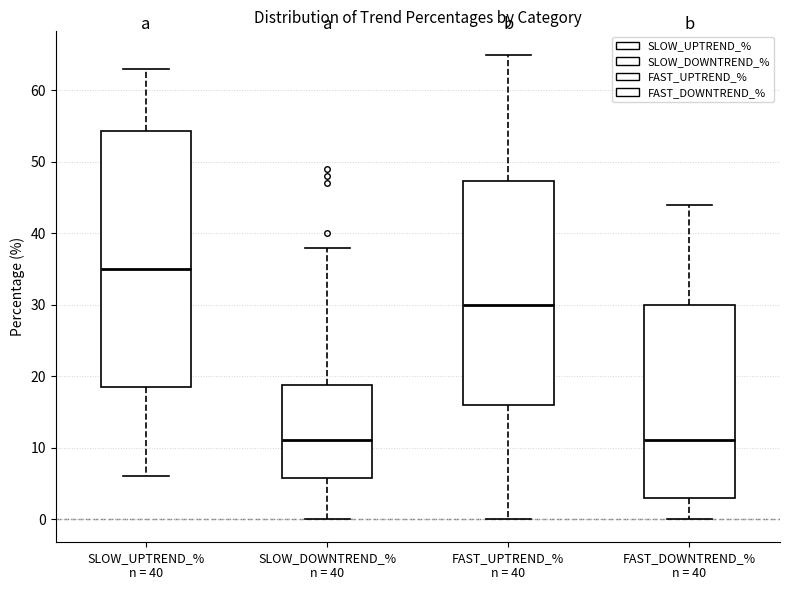

Which box has the highest median line?

SLOW_UPTREND_% n = 40